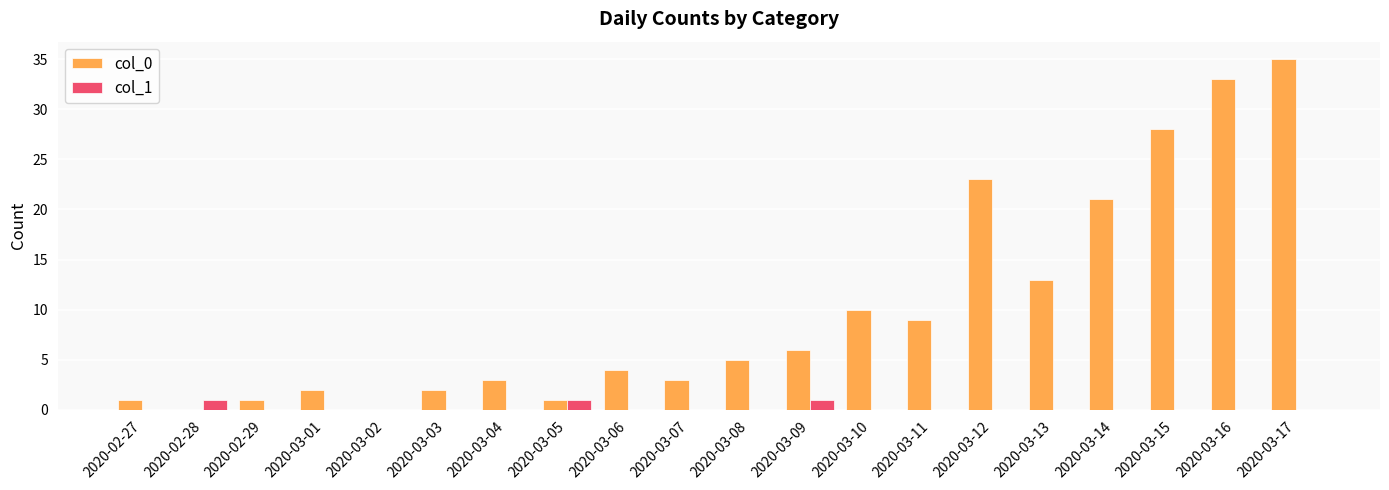

What is the maximum value for col_1?

1